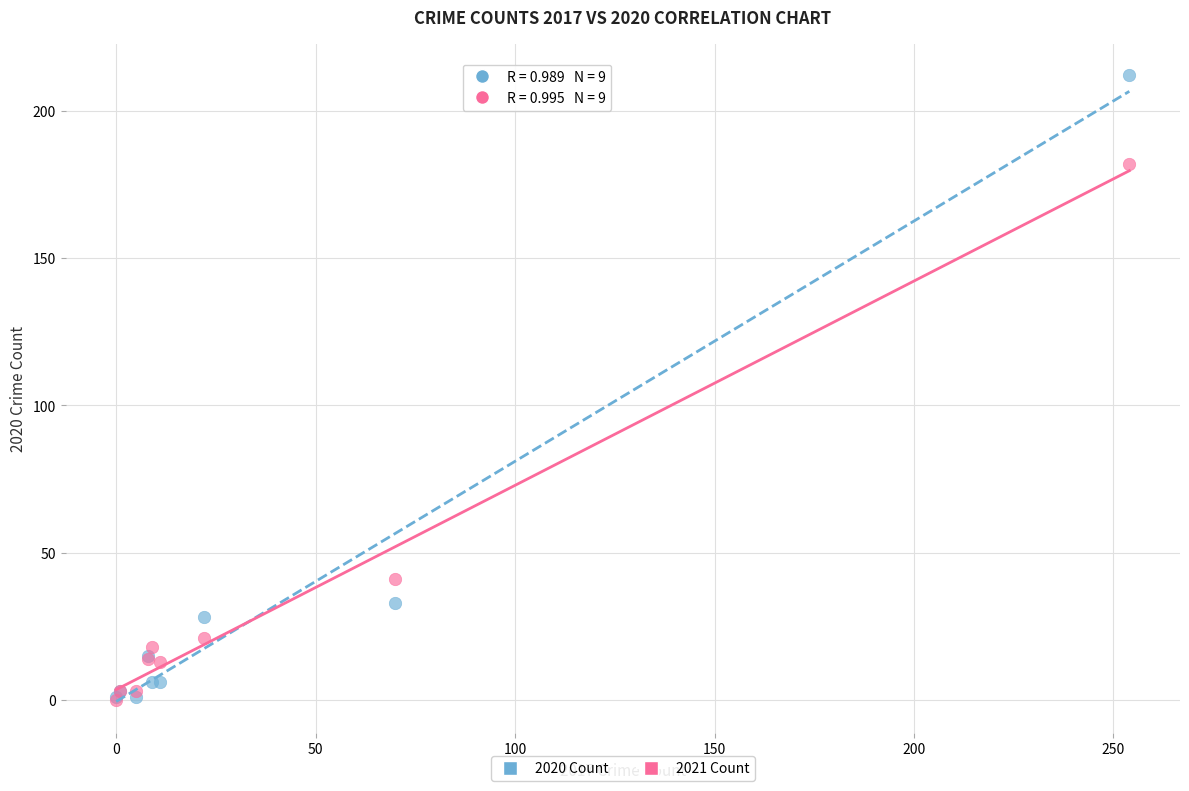

Across all series, what Y value is closest to 106?

41